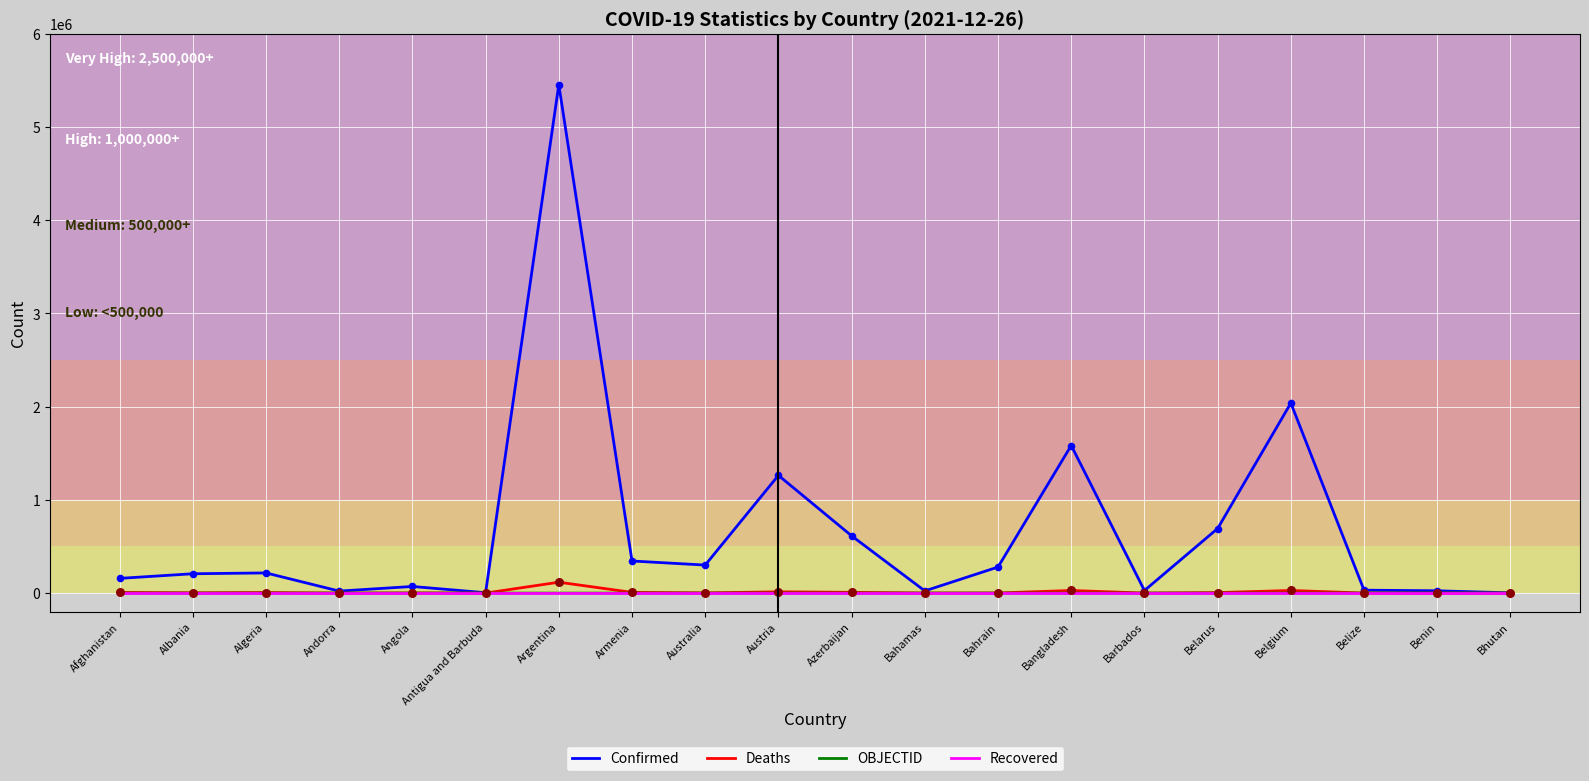

Which series has the largest total across all categories?

Confirmed